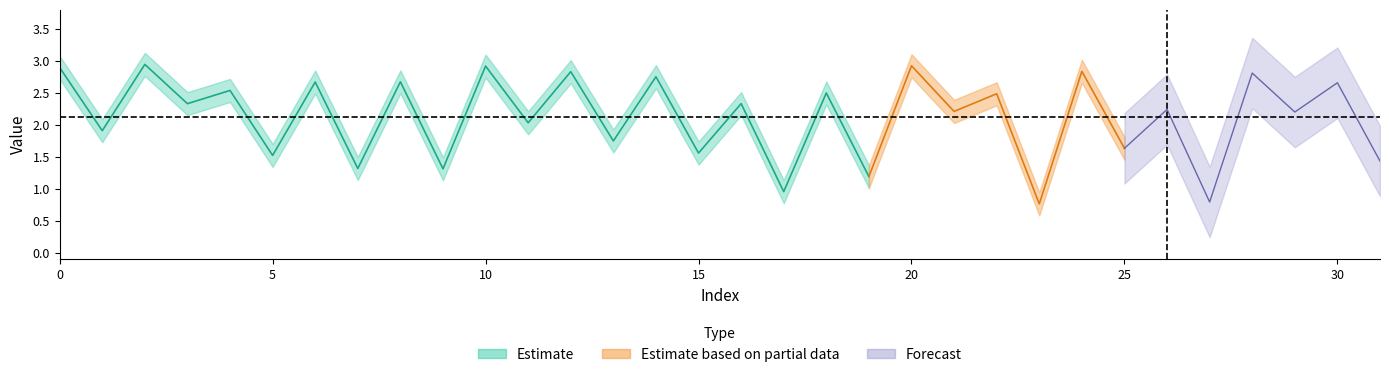

Read the value at 30.

2.7